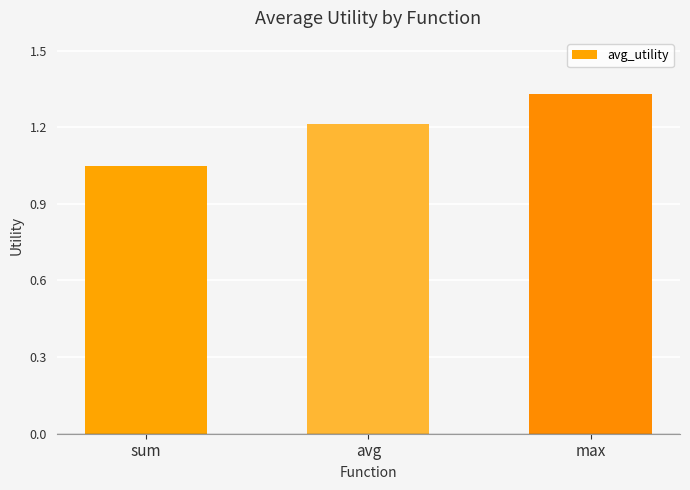

Which label corresponds to the largest value in the chart?

max